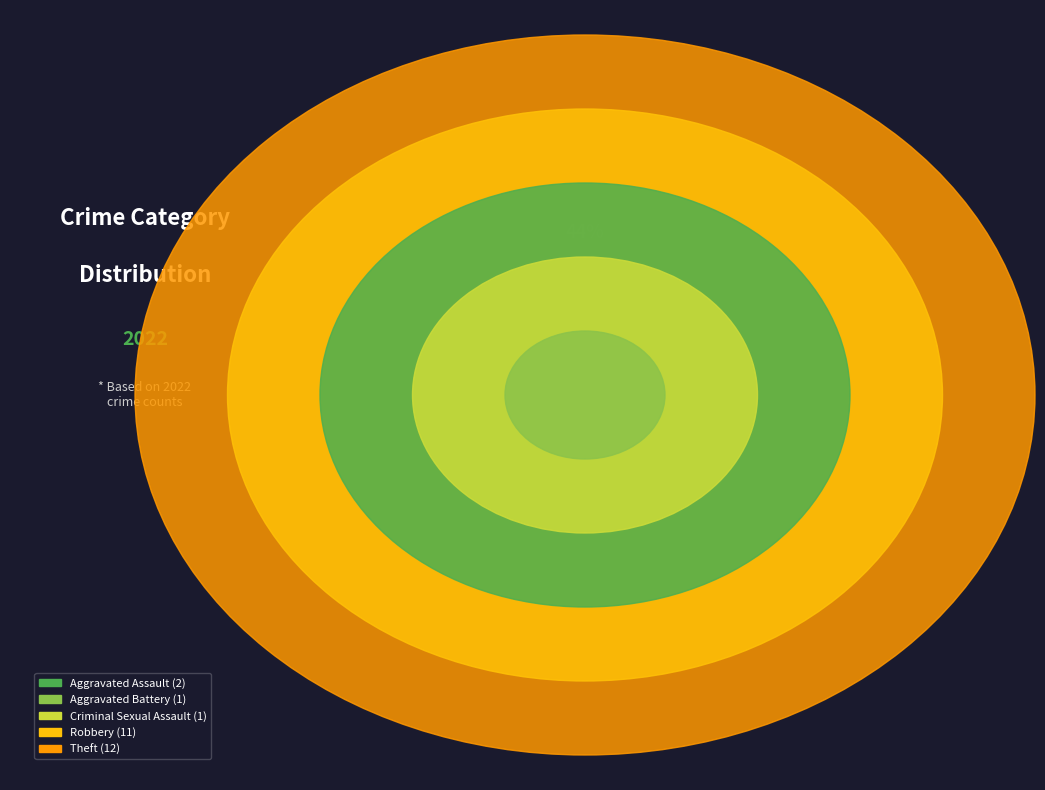

Is Robbery the majority of the pie?

No